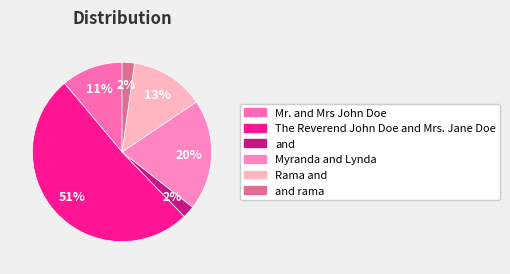

To the nearest percent, what is the difference between the largest and smallest slice percentages?

49%